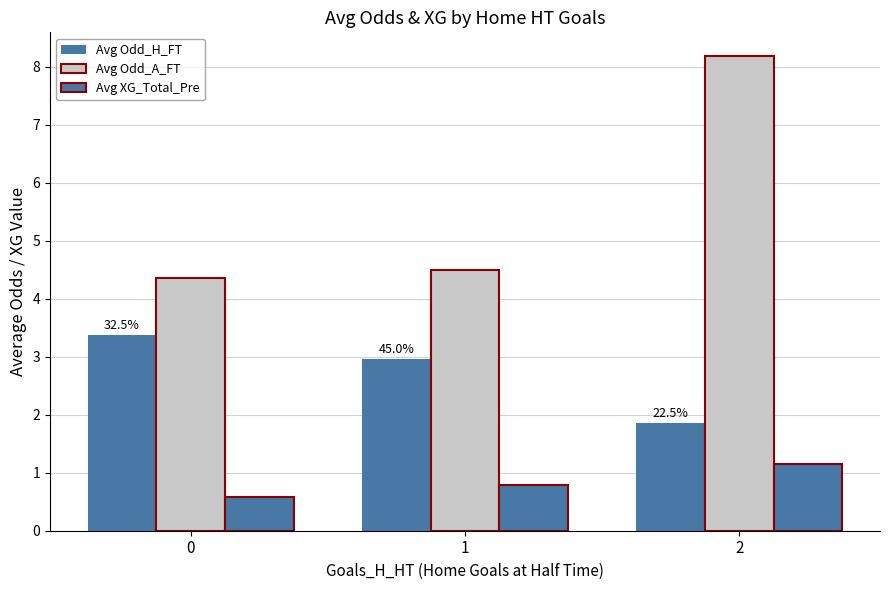

The value of Avg Odd_A_FT at 2 is 8.2. True or false?

True